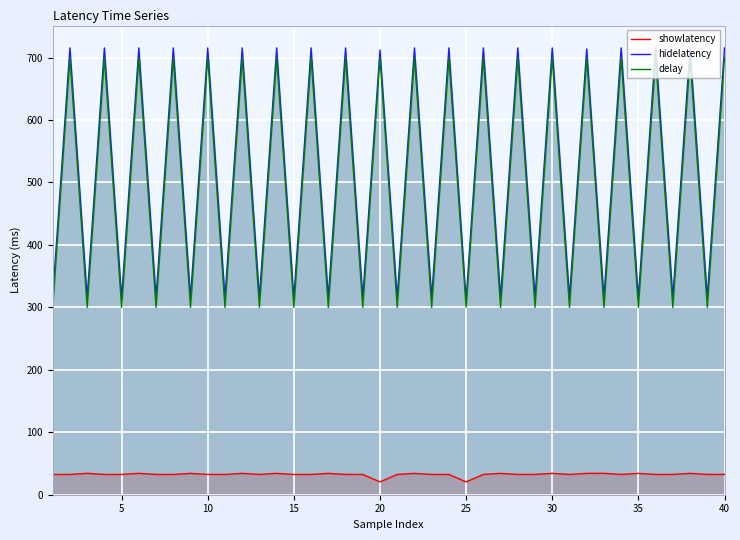

What is the smallest value displayed?

20.5